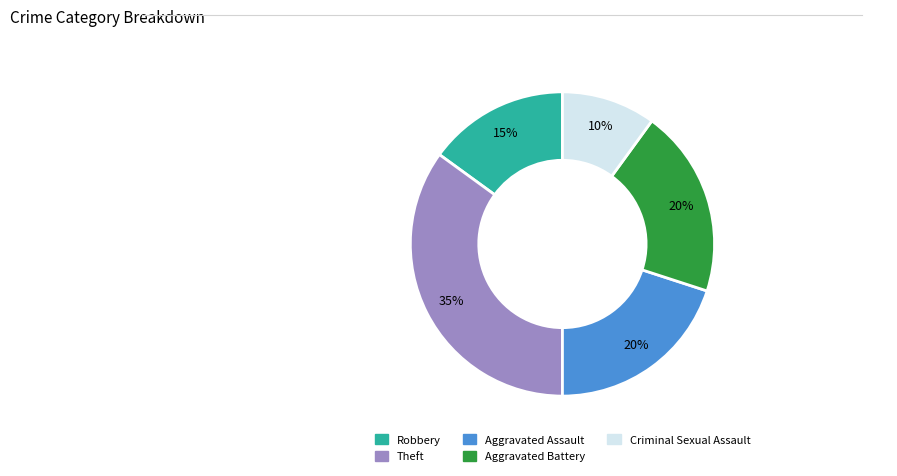

Which category has the biggest portion of the pie?

Theft